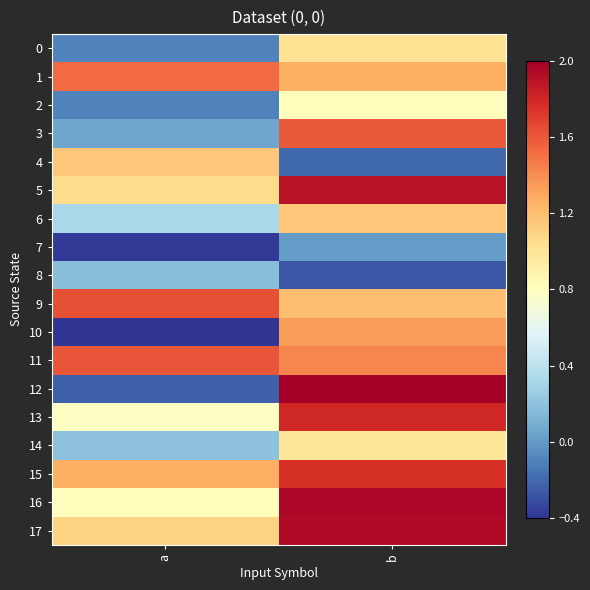

Which series changed the most between a and b?

12